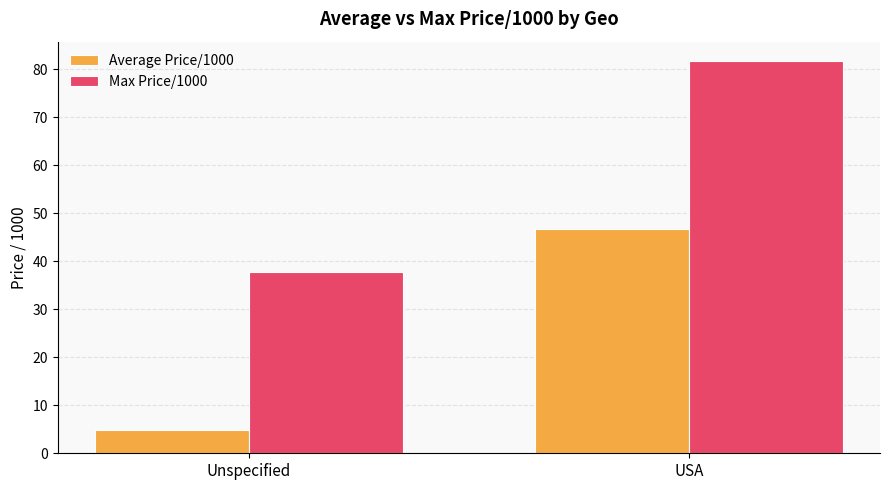

What is the total value across all series at Unspecified?

42.6